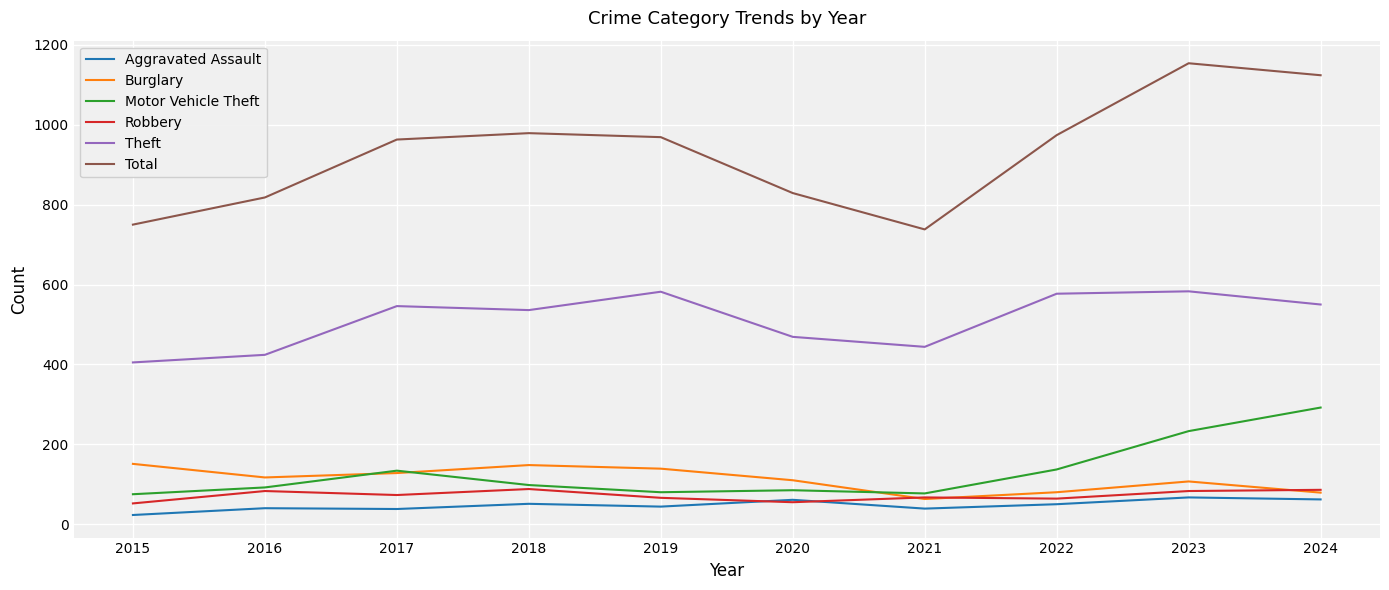

True or false: Theft and Total intersect in this chart.

False